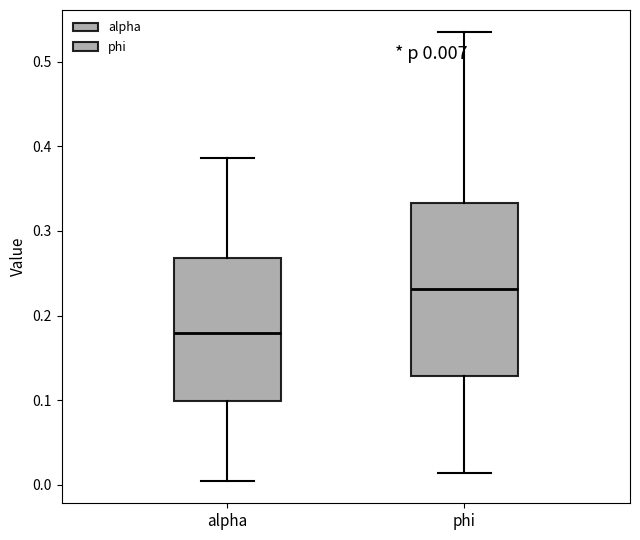

Which box's median line is the lowest?

alpha